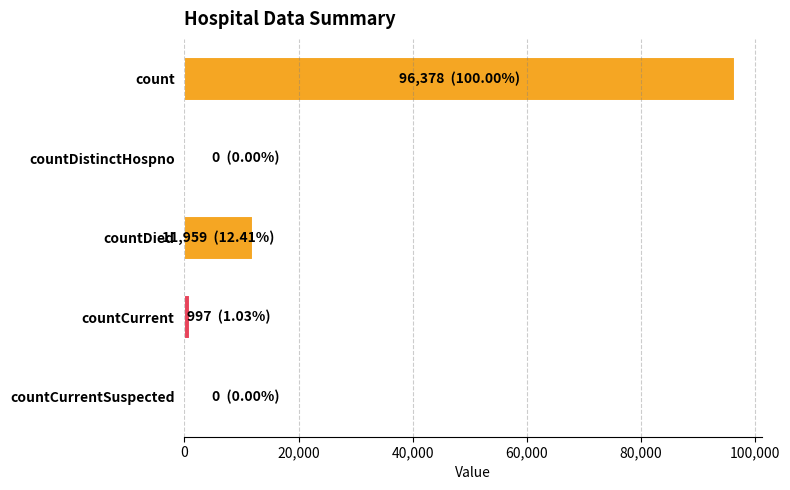

The value at countDied is 16471. True or false?

False